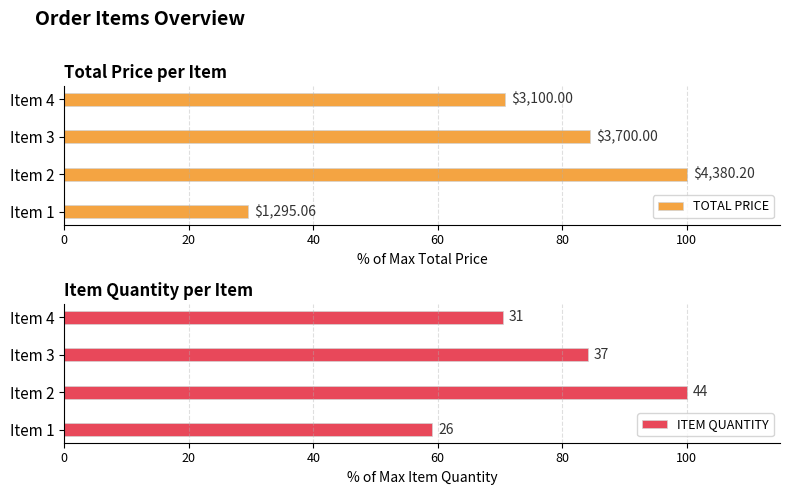

What is the value of the ITEM QUANTITY bar at the 4th from the left?

70.5